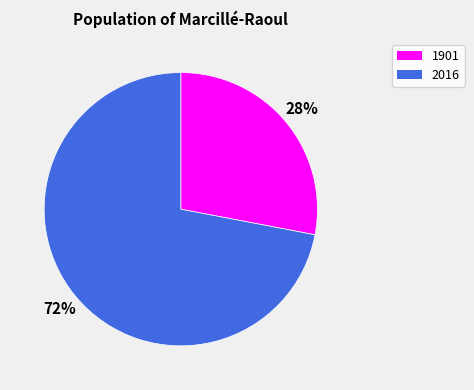

Do 1901 and 2016 together represent more than half of the pie?

Yes